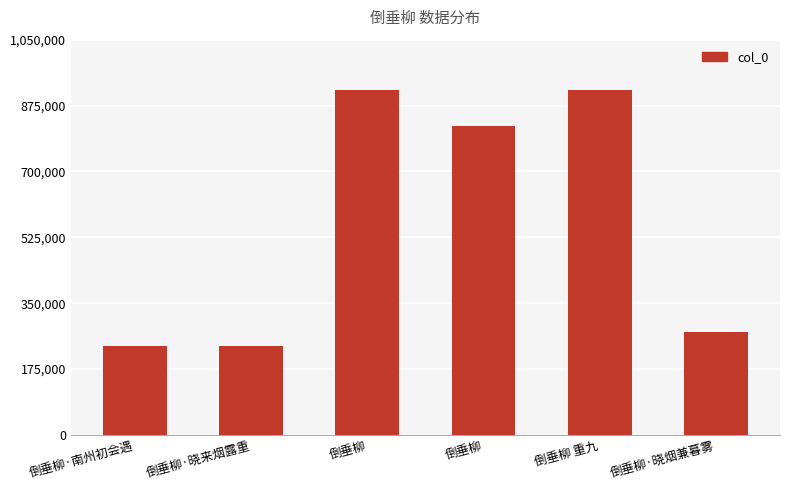

What is the difference between the second highest and minimum values?

681221